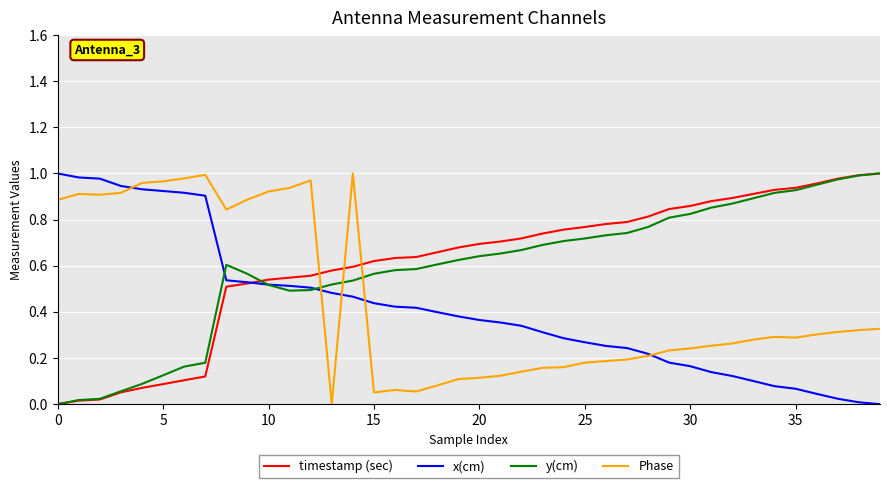

What is the maximum value shown in the chart?

1.0